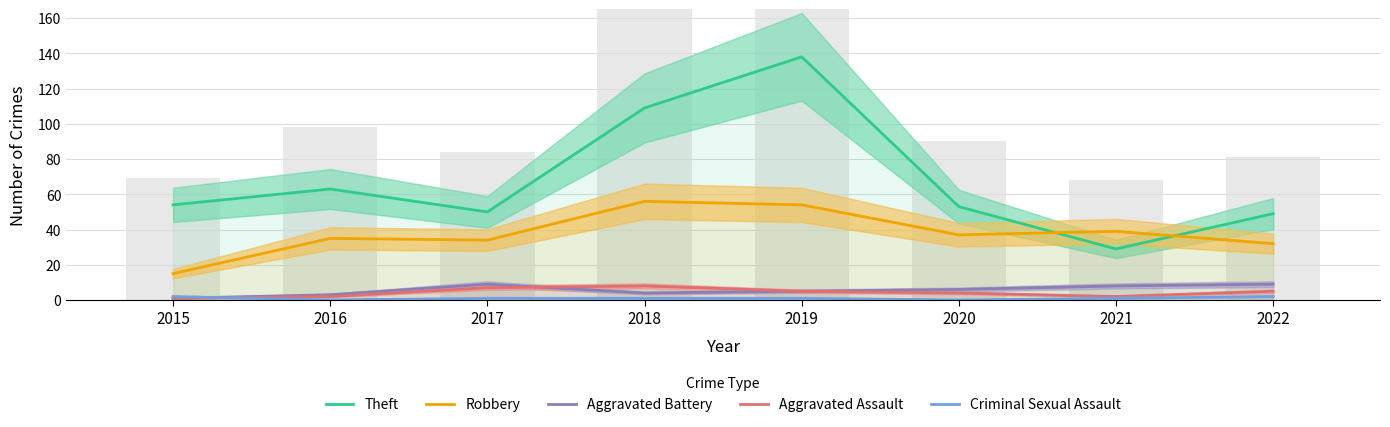

What is the difference between the second highest and second lowest values in the Aggravated Battery series?

6